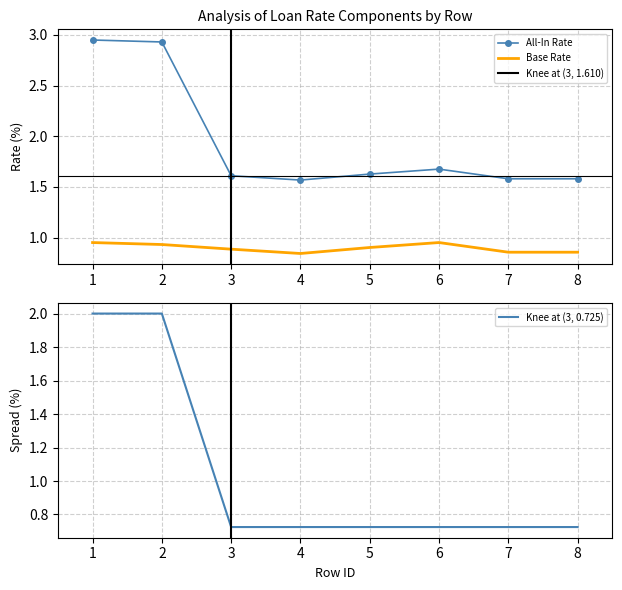

True or false: Expctd_LoanCurrentBaseRate and Expctd_LoanSpread cross at least once.

True